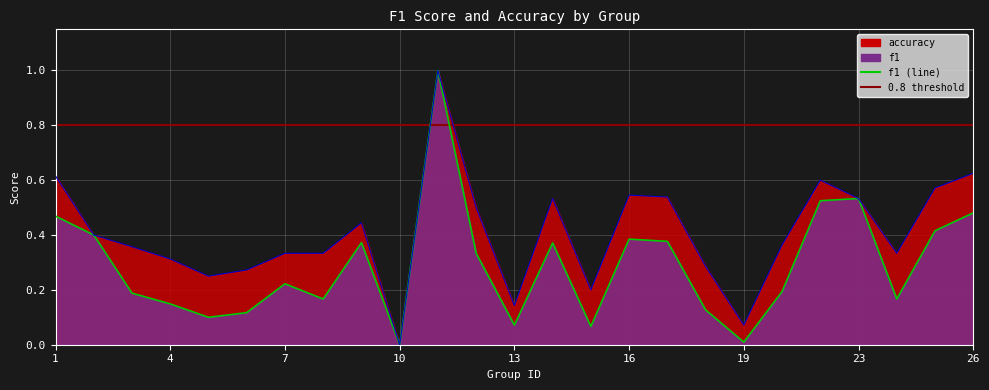

What is the difference between the second highest and minimum values in the accuracy (line) series?

0.6